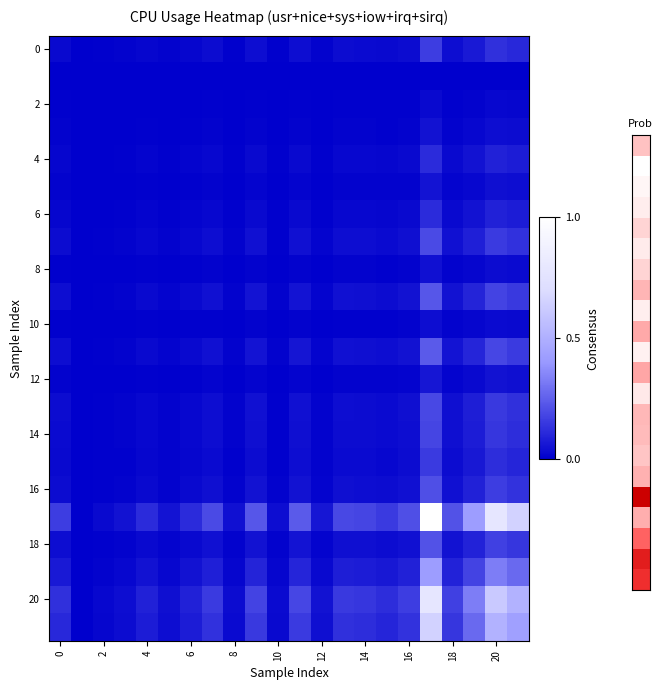

At which category is the sum across all series the highest?

17